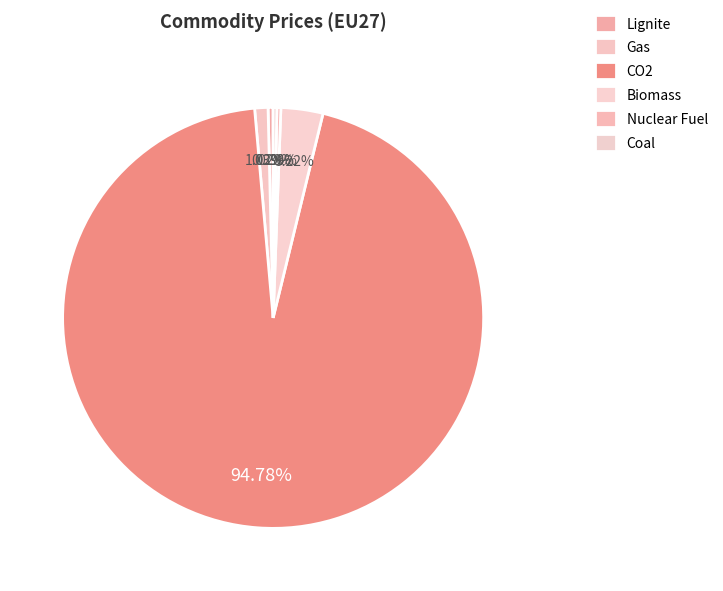

Between Biomass and Coal, which is larger?

Biomass